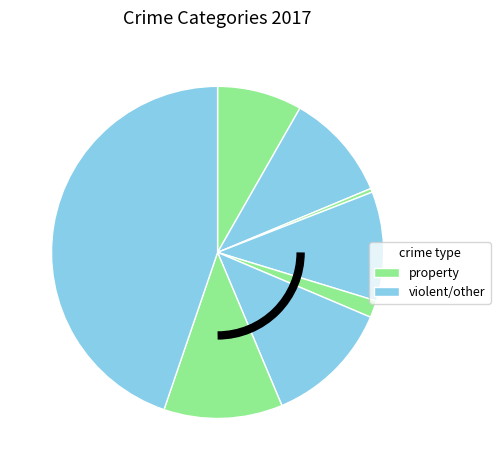

Is there a majority slice in this chart?

No